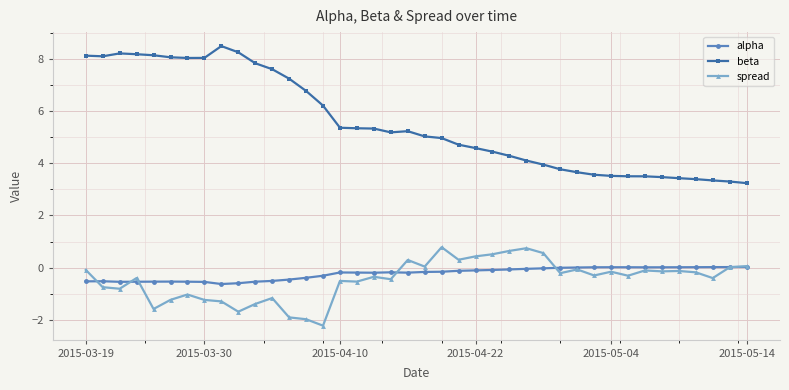

List the series in order of their peak value, highest first.

beta, spread, alpha